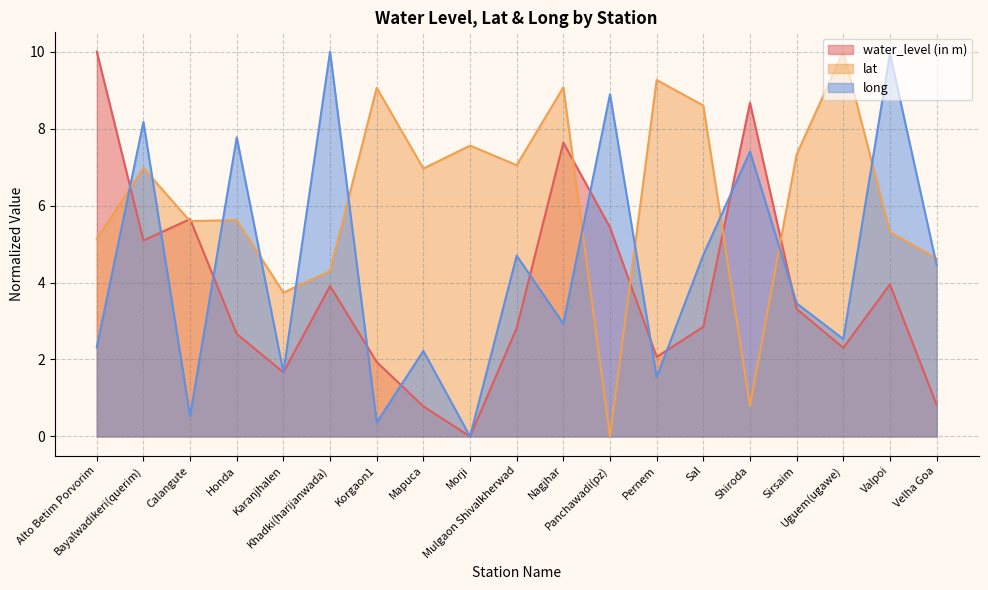

What is the value of the lat point at the 14th from the left?

8.6